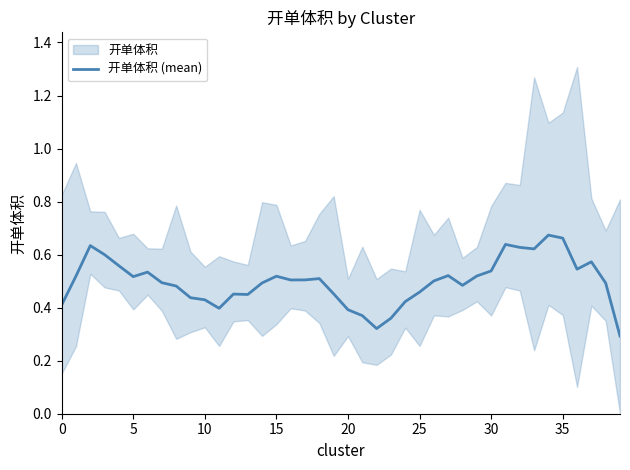

True or false: 开单体积 (mean) has a value of 0.1 at 15.

False